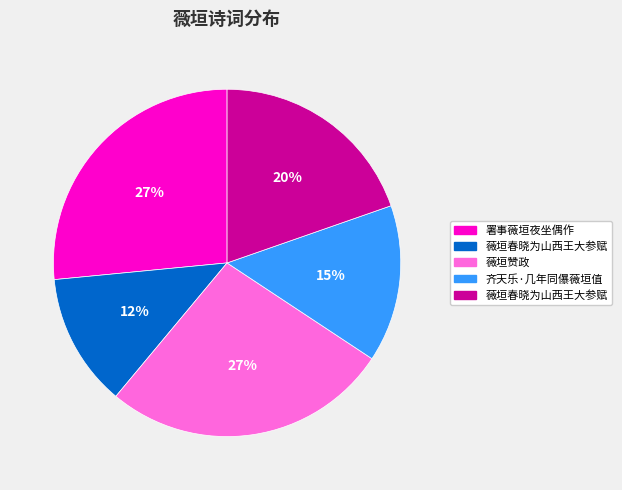

To the nearest percent, what is the average slice percentage?

20%